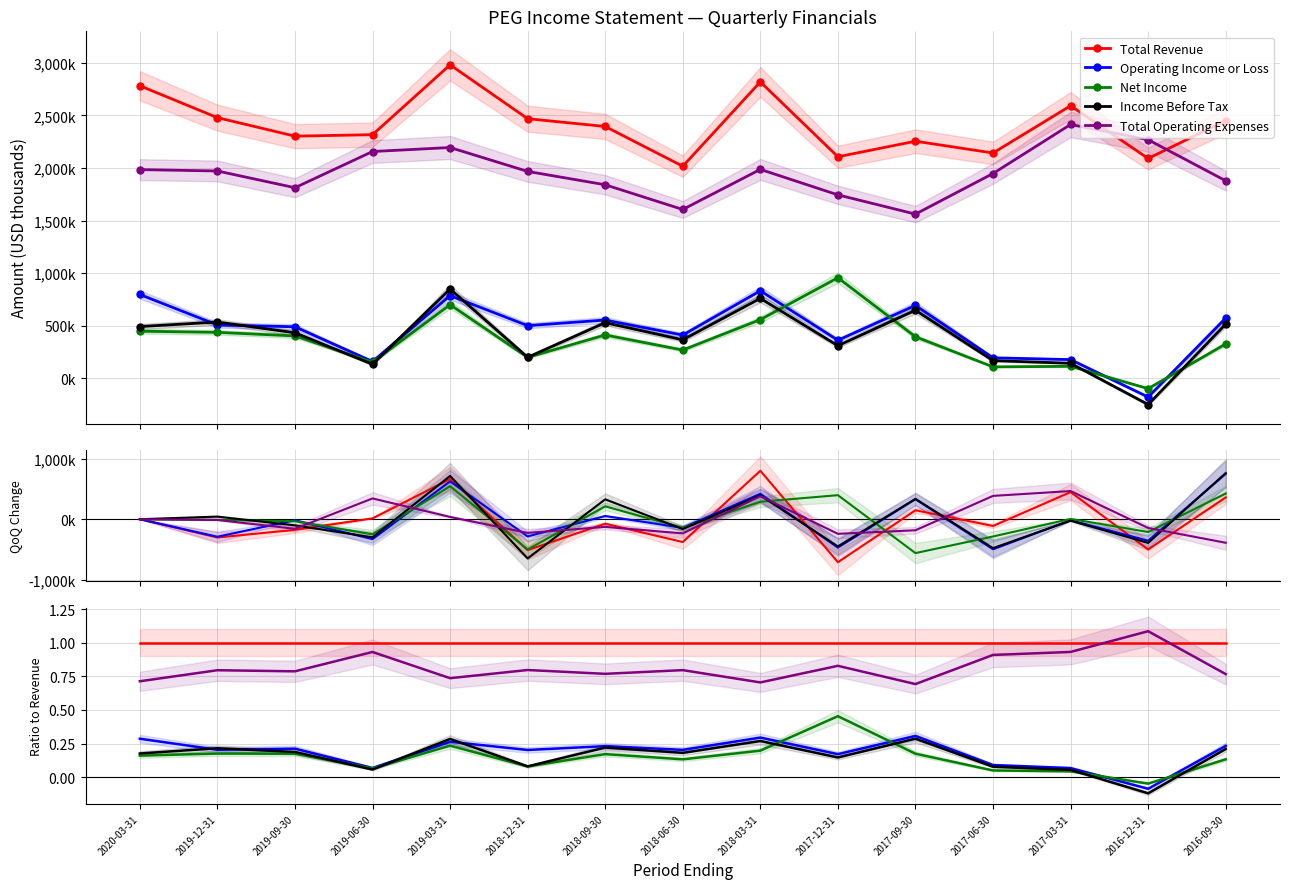

At which label is Total Operating Expenses closest to 0?

2017-09-30